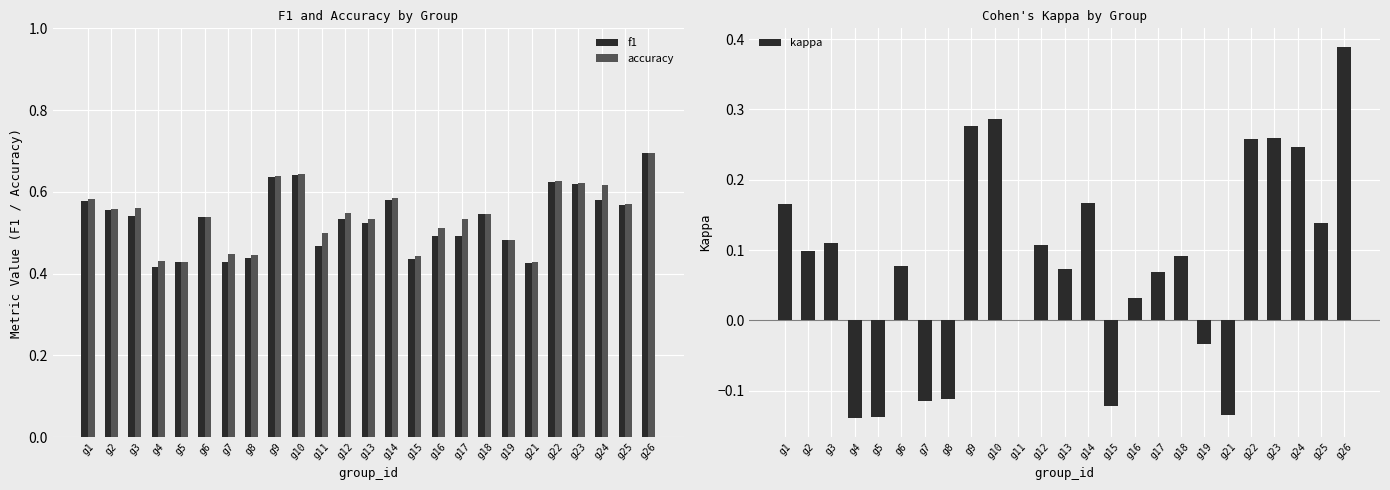

How many data points in kappa are above 0?

17